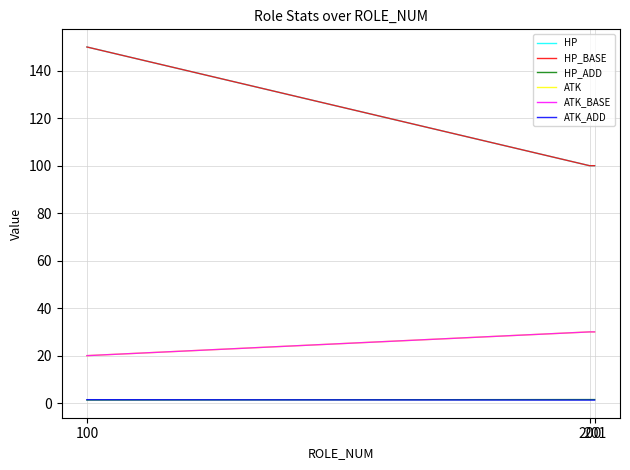

What is the maximum value shown in the chart?

150.0